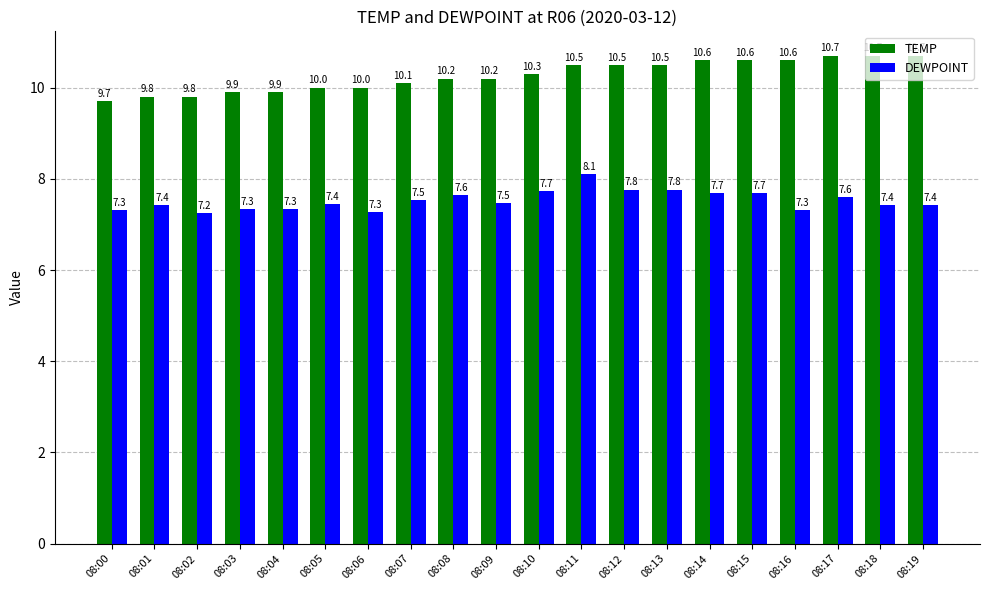

Reading right to left, what are all the values shown in this chart?

TEMP: 10.7	10.7	10.7	10.6	10.6	10.6	10.5	10.5	10.5	10.3	10.2	10.2	10.1	10.0	10.0	9.9	9.9	9.8	9.8	9.7
DEWPOINT: 7.4	7.4	7.6	7.3	7.7	7.7	7.8	7.8	8.1	7.7	7.5	7.6	7.5	7.3	7.4	7.3	7.3	7.2	7.4	7.3